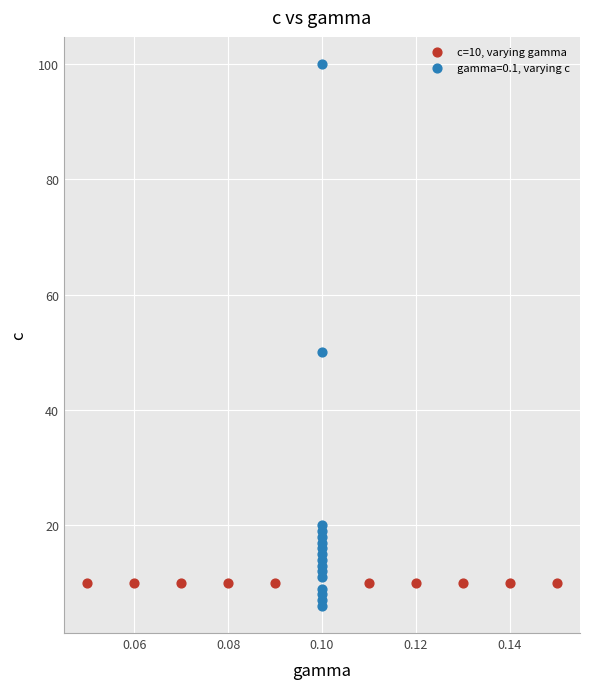

Which series reaches the minimum Y coordinate?

gamma=0.1, varying c